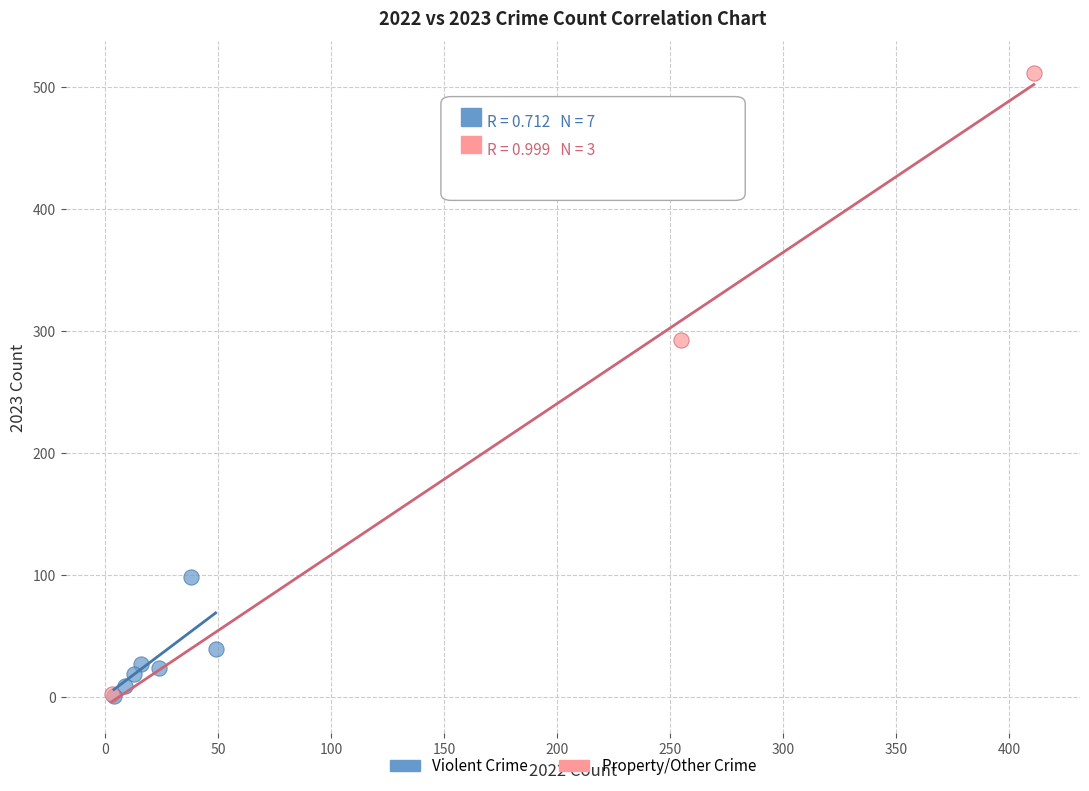

Which series reaches the maximum Y coordinate?

Property/Other Crime